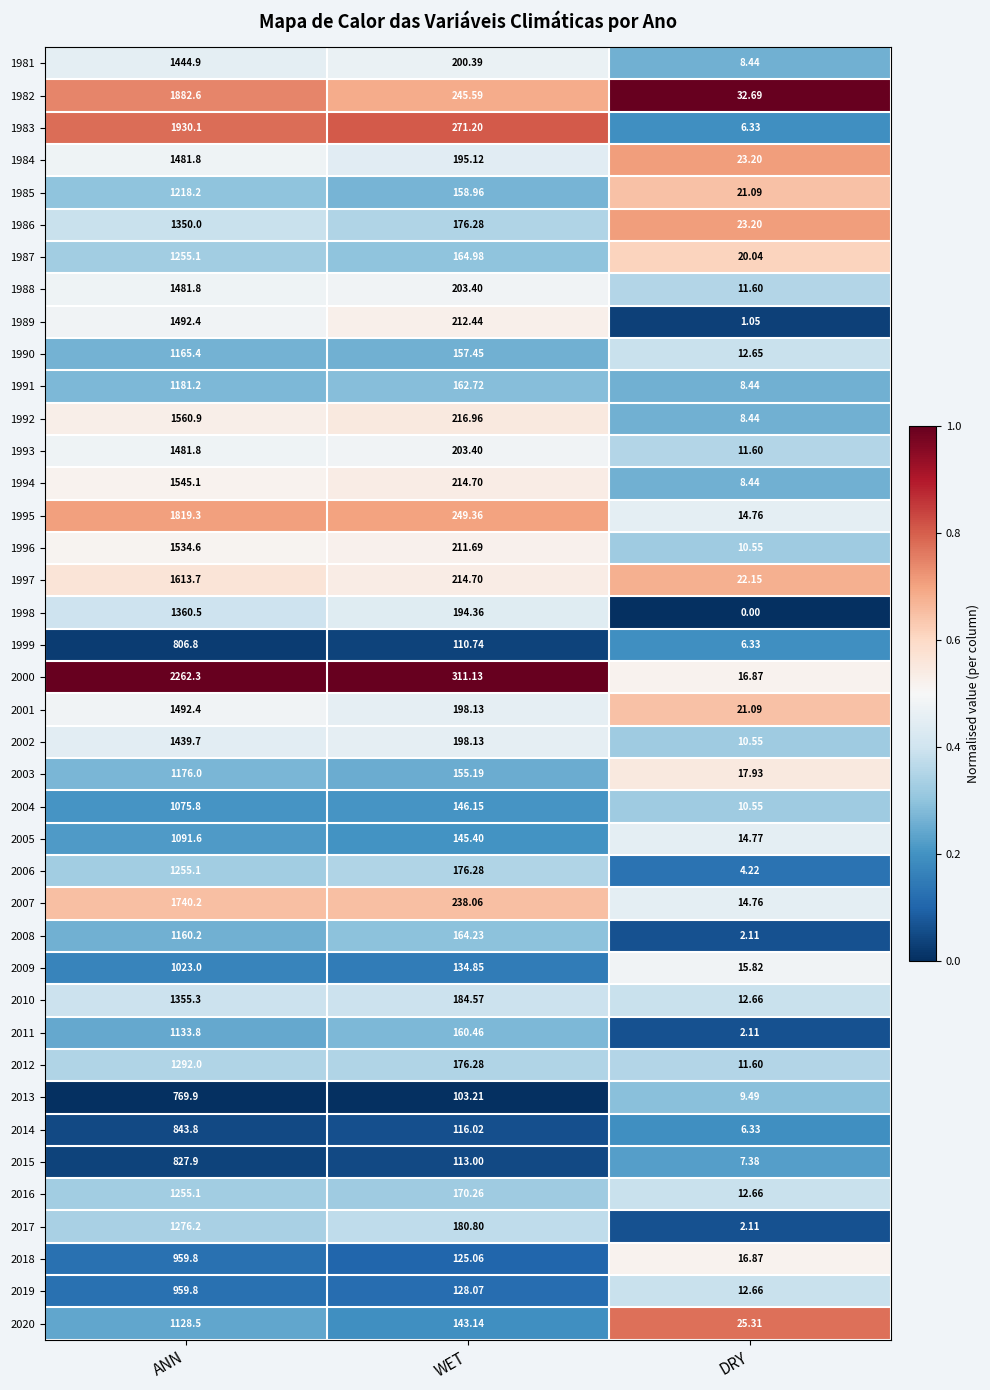

At which label is 1985 closest to 619?

WET